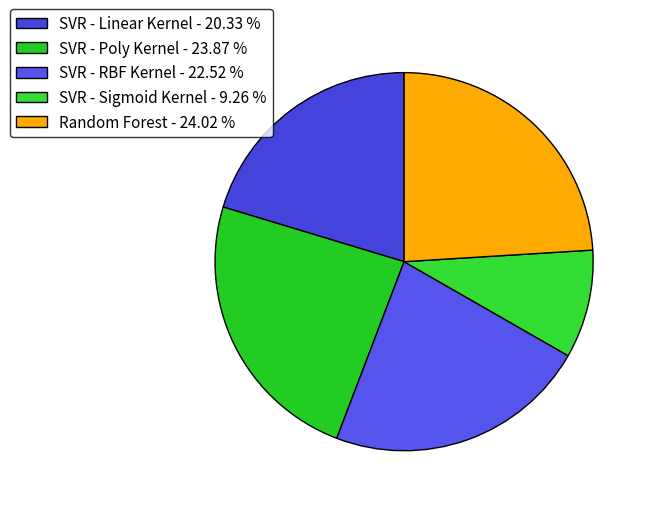

True or false: SVR - Linear Kernel accounts for 20% of the total.

True